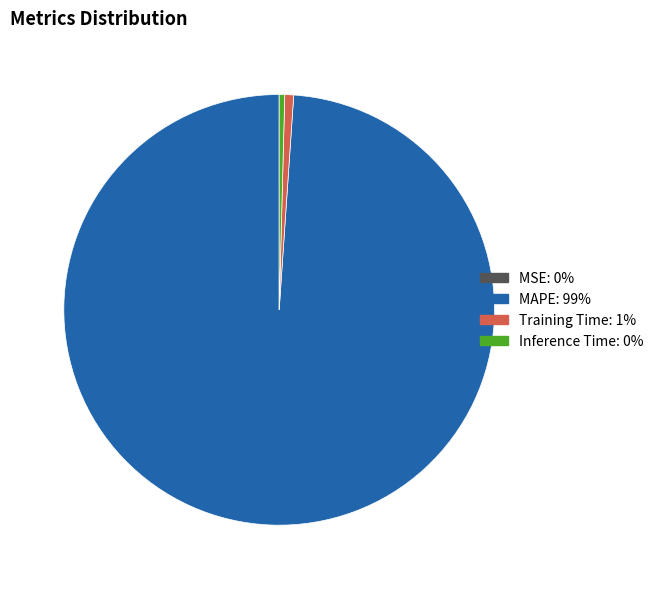

True or false: Training Time accounts for 1% of the total.

True